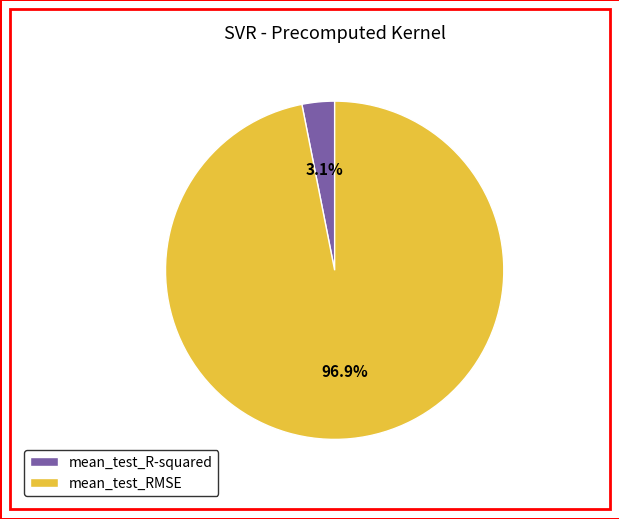

How many slices are in this pie chart?

2